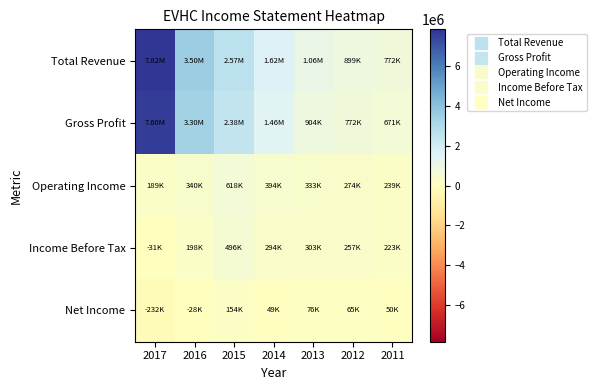

Which series has the largest total across all categories?

Total Revenue